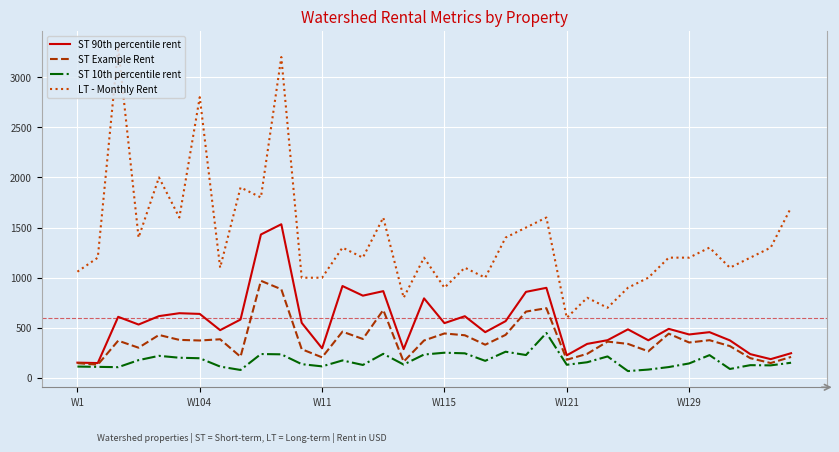

Which series has the largest total across all categories?

LT - Monthly Rent